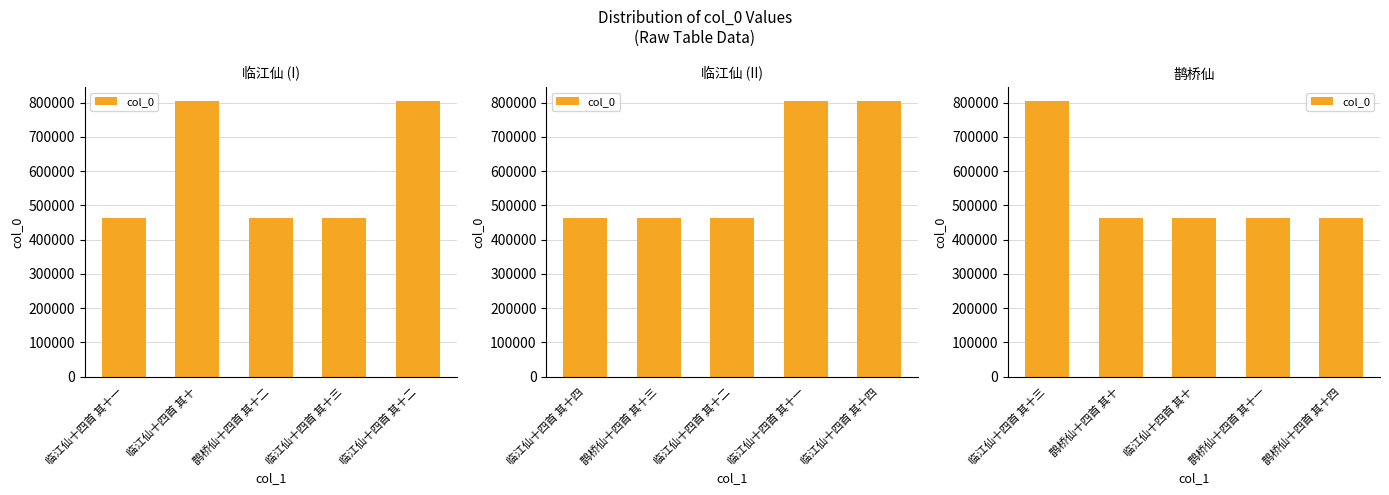

Is it true that the value at 临江仙十四首 其十 is 462083?

True